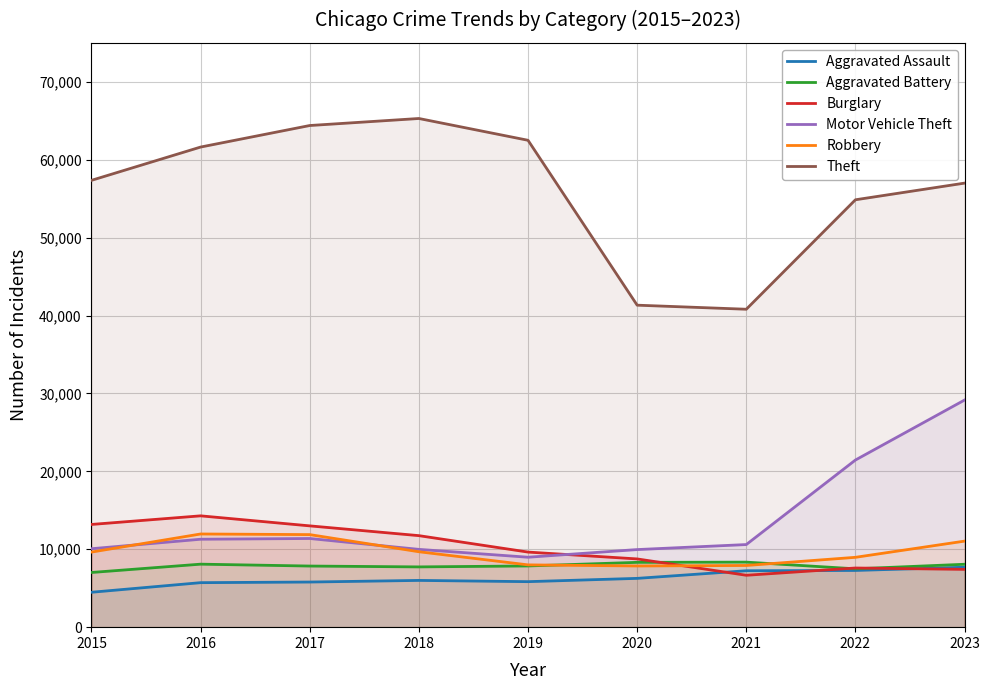

How many lines are shown in the chart?

6